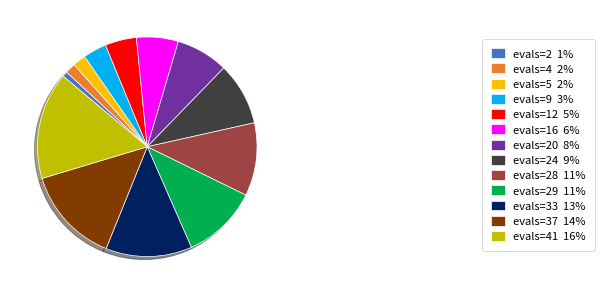

Combined, do evals=5 2% and evals=20 8% account for over 50%?

No